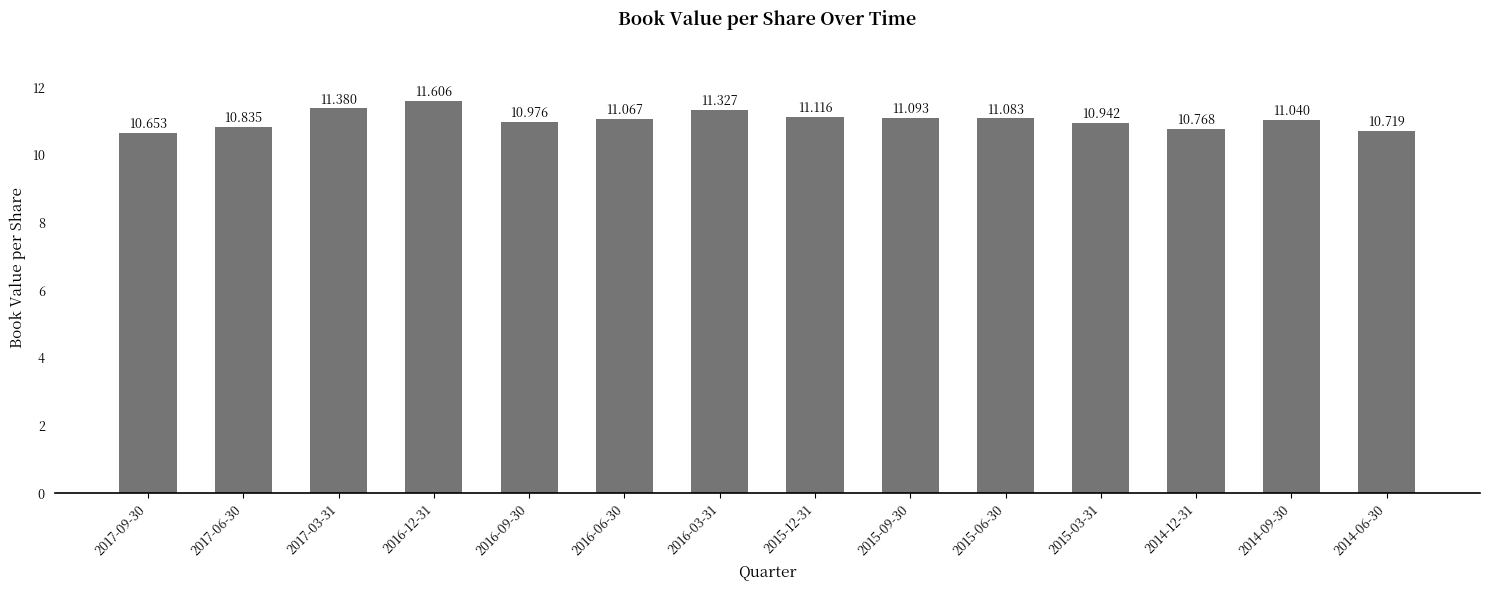

What is the sum of the values at 2015-03-31 and 2017-06-30?

21.8